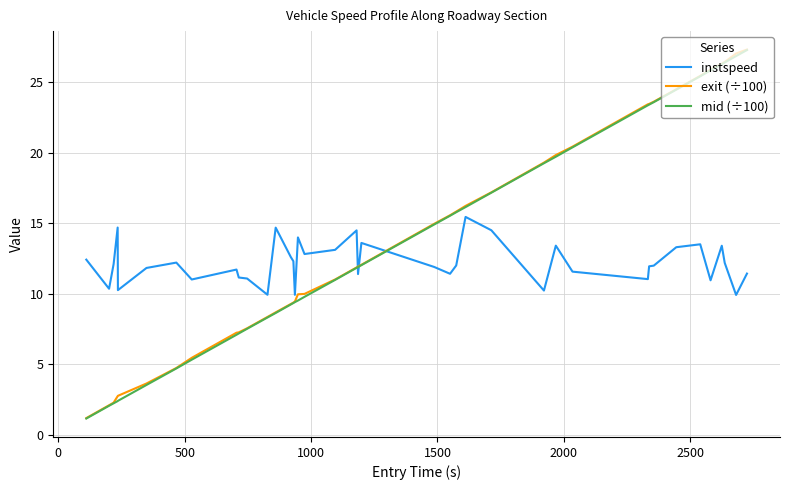

What is the maximum value for mid (÷100)?

27.3